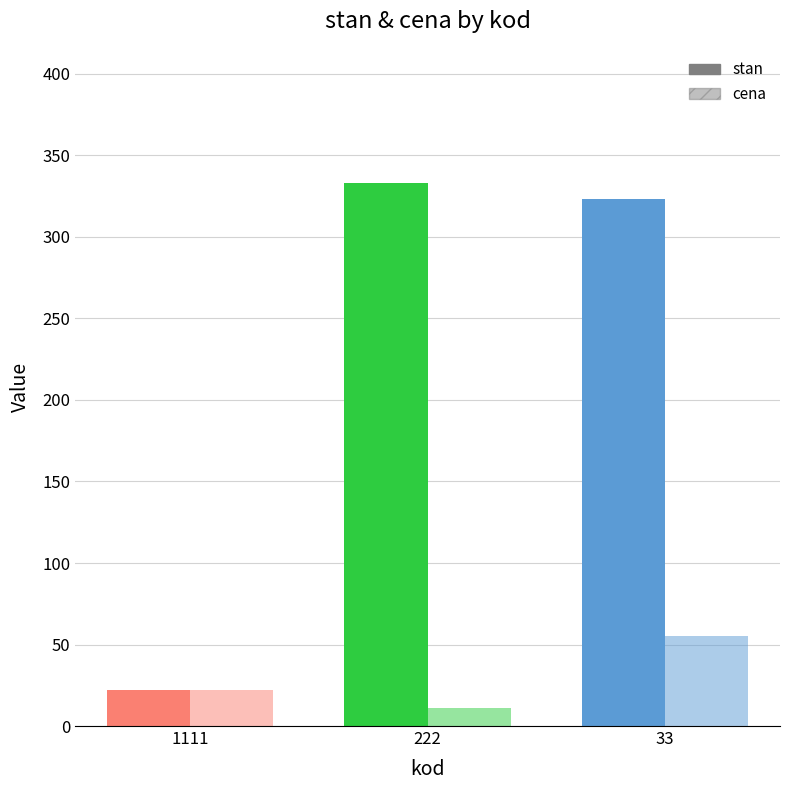

What is the average value of the cena series?

29